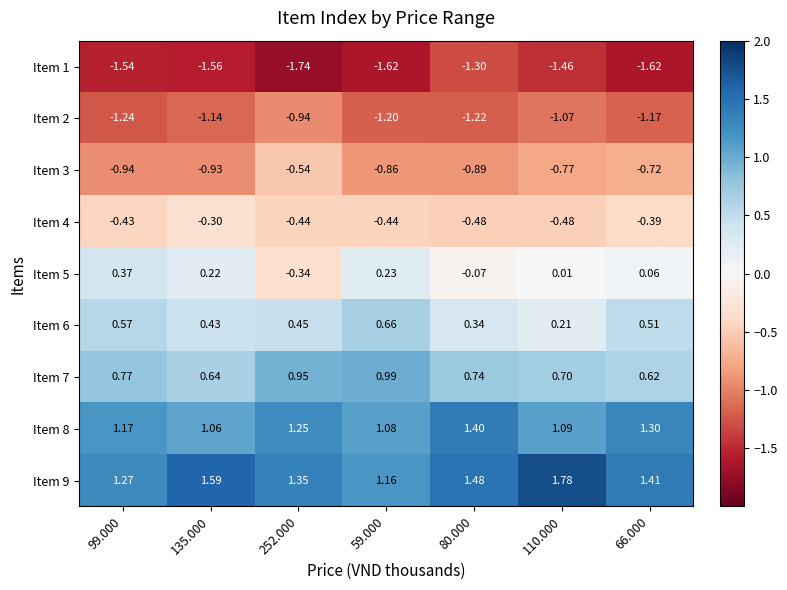

Which category has the lowest value across all series?

252.000